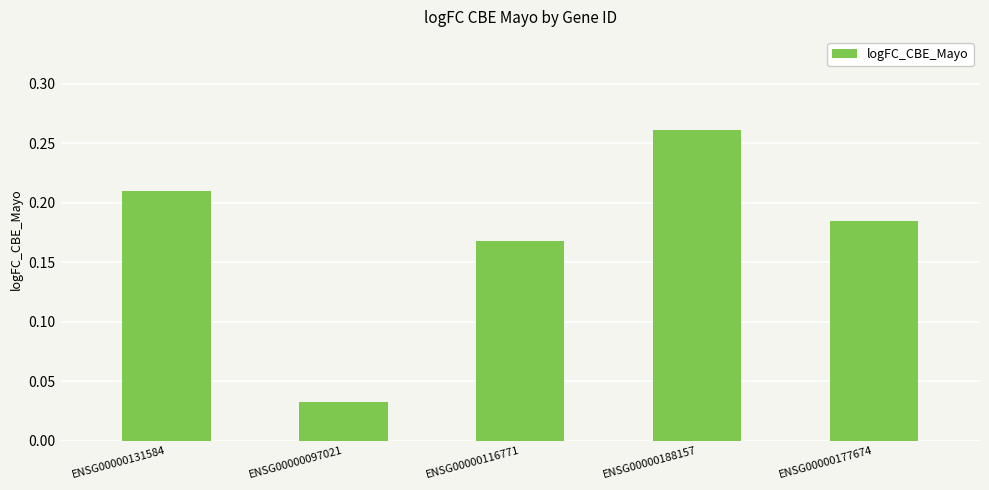

At which label is the value closest to 0?

ENSG00000097021